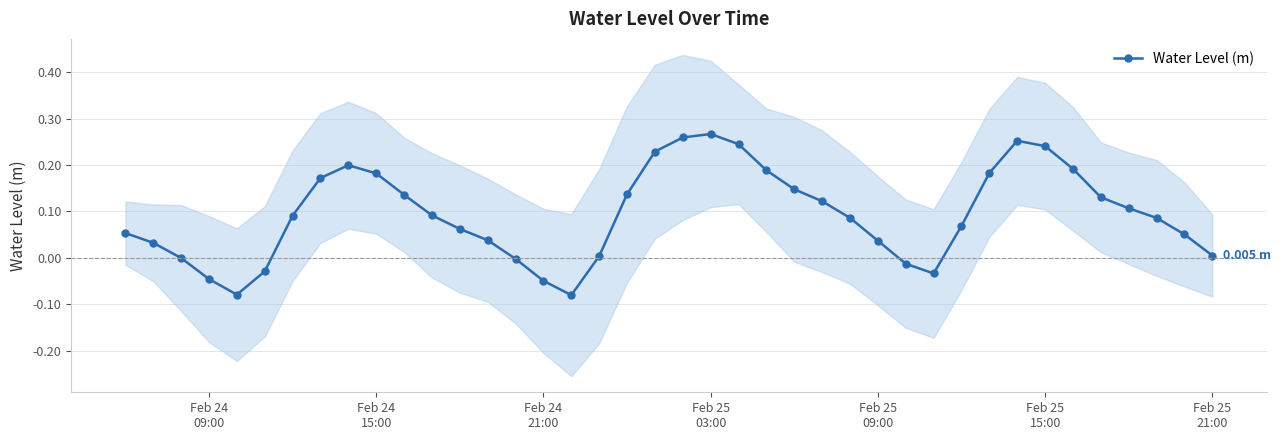

True or false: Water Level (m) has more than 0 points higher than both neighbors.

True